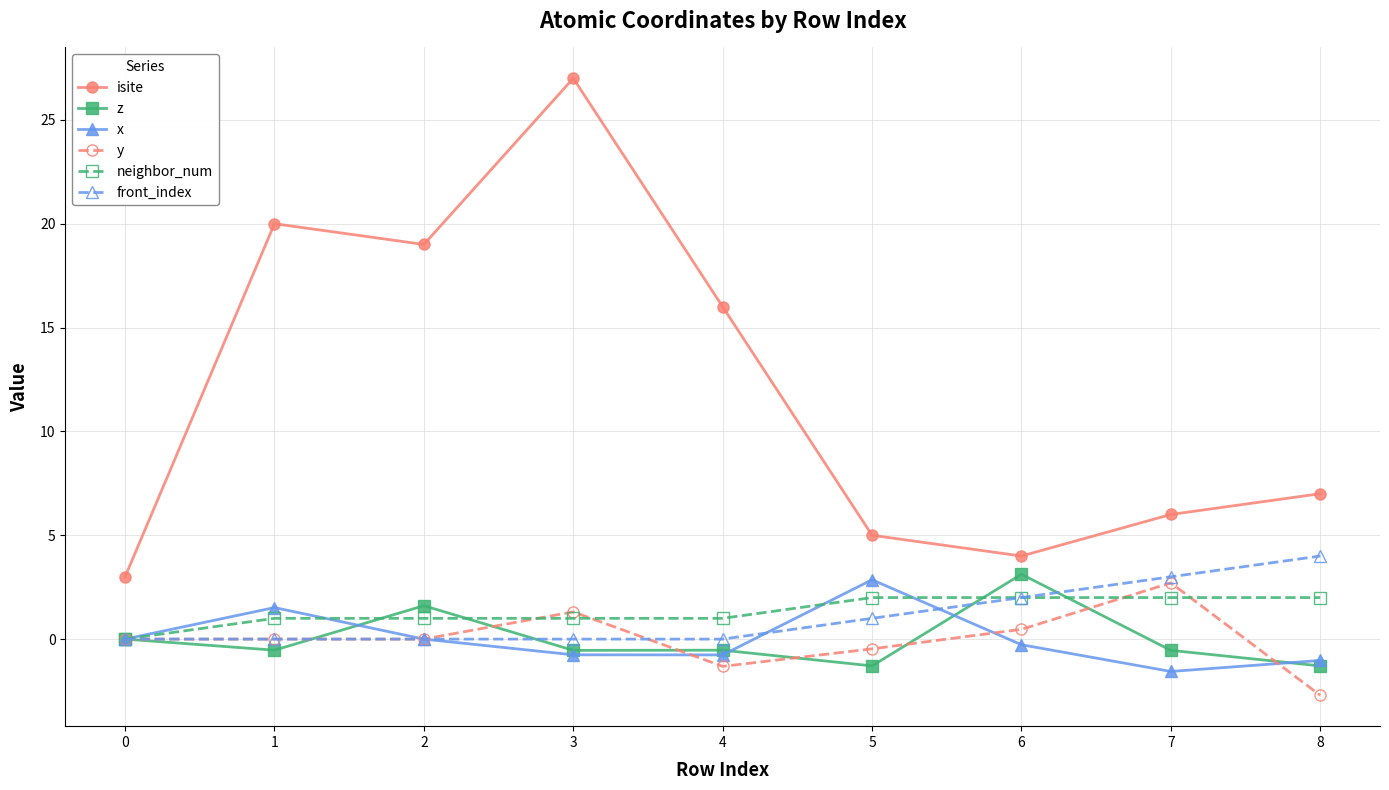

At which category does x reach its first local peak?

1